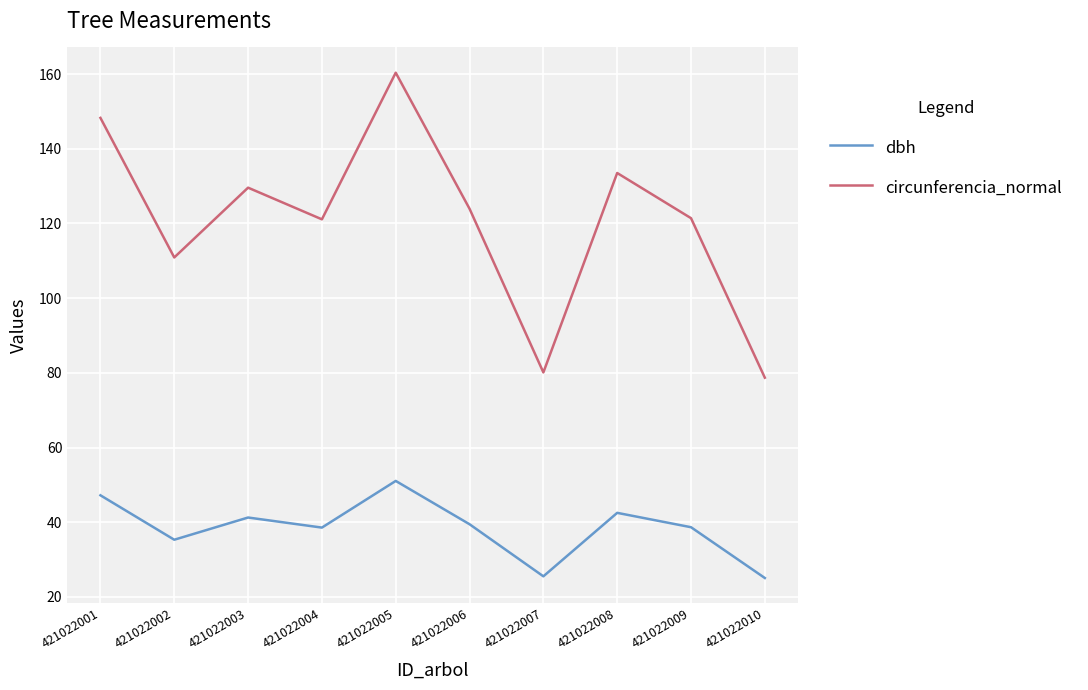

How many lines are shown in the chart?

2